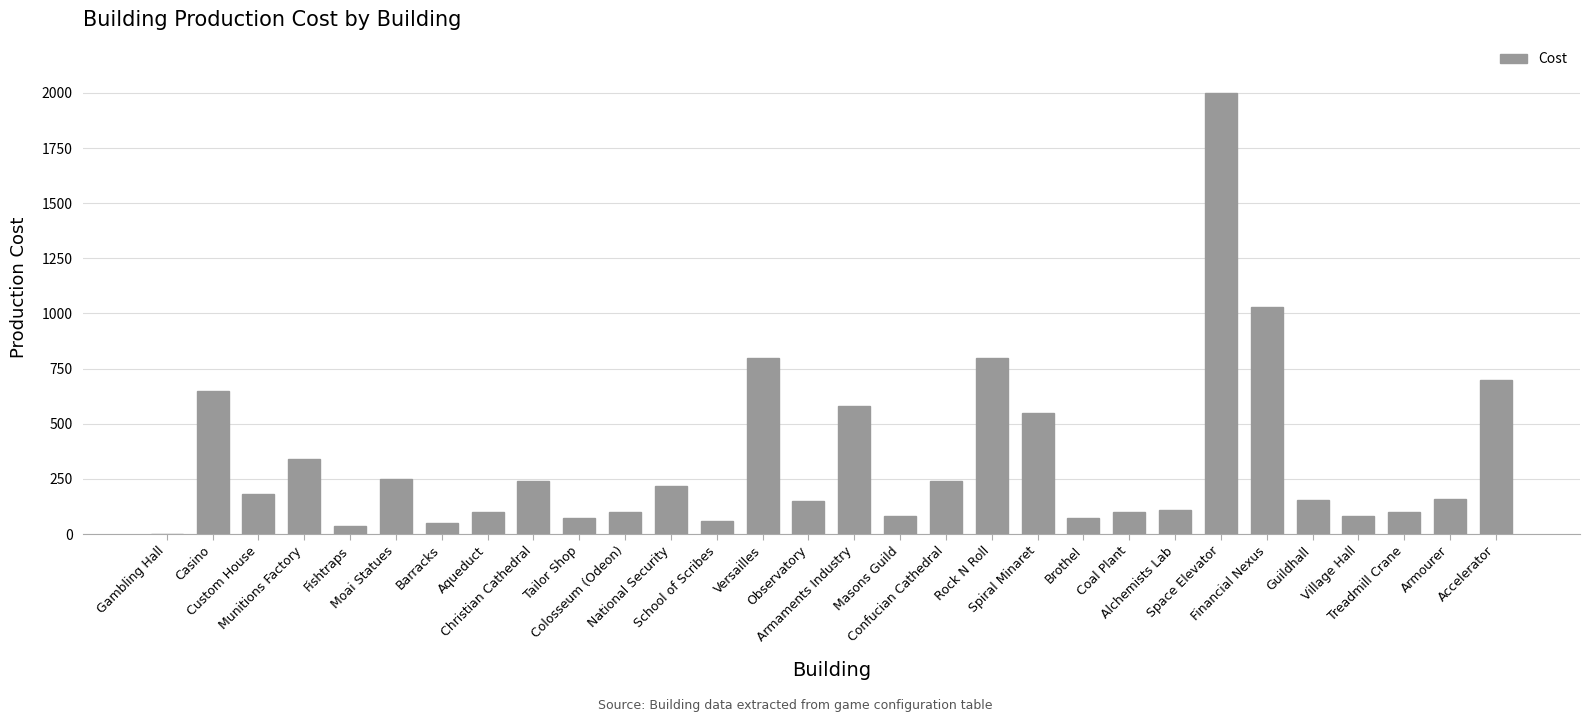

What is the sum of all values?

10010